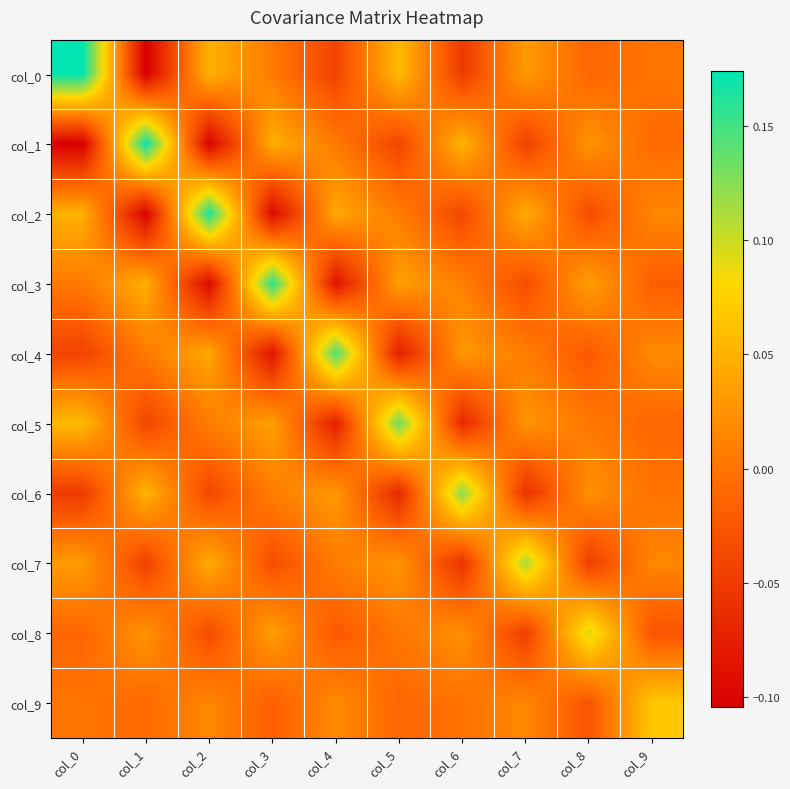

Count the number of data series in this chart.

10